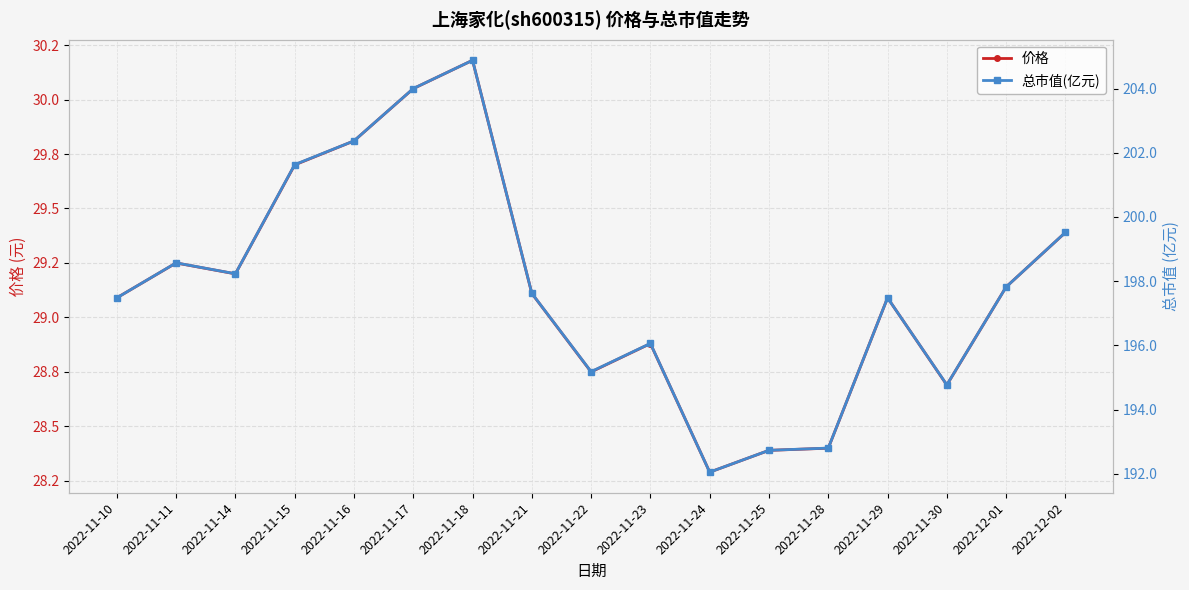

What is the difference between the maximum and minimum values in the 总市值(亿元) series?

12.8